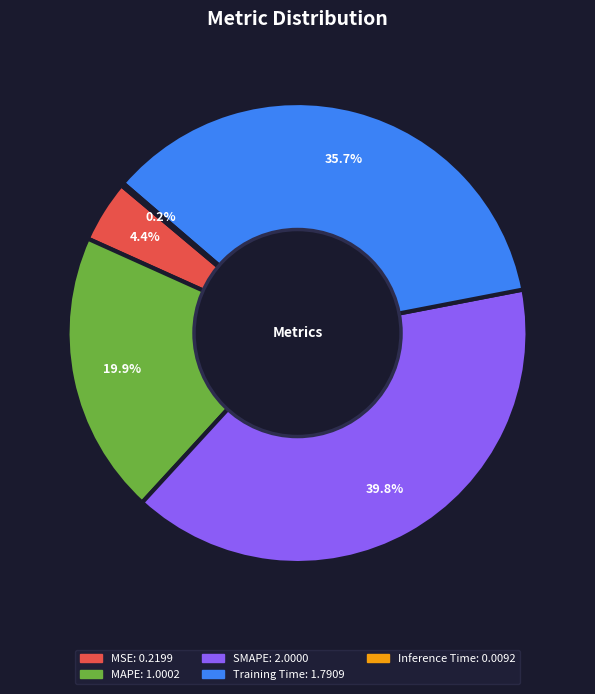

Does any single category account for the majority?

No